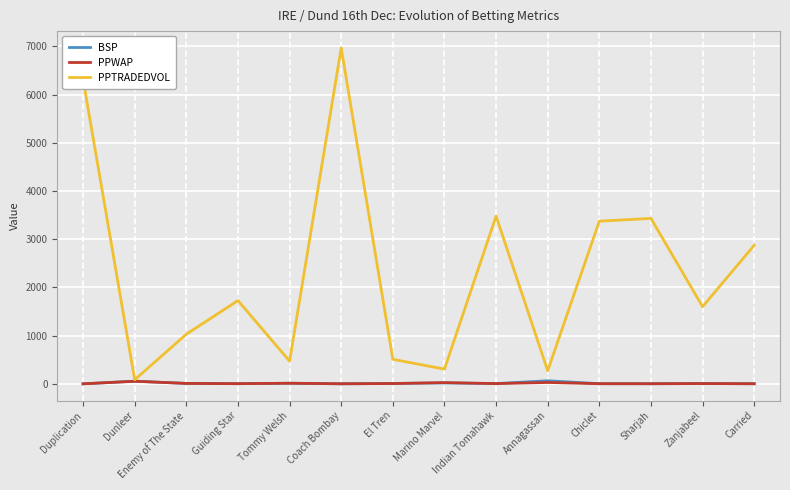

At how many categories does at least one series exceed 4823?

2